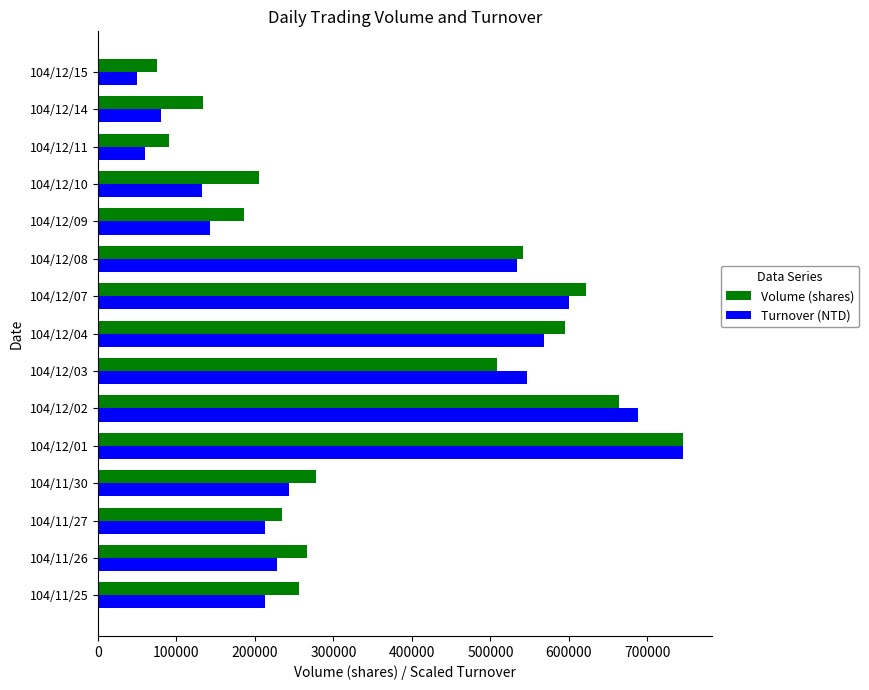

Which series has the largest total across all categories?

Volume (shares)